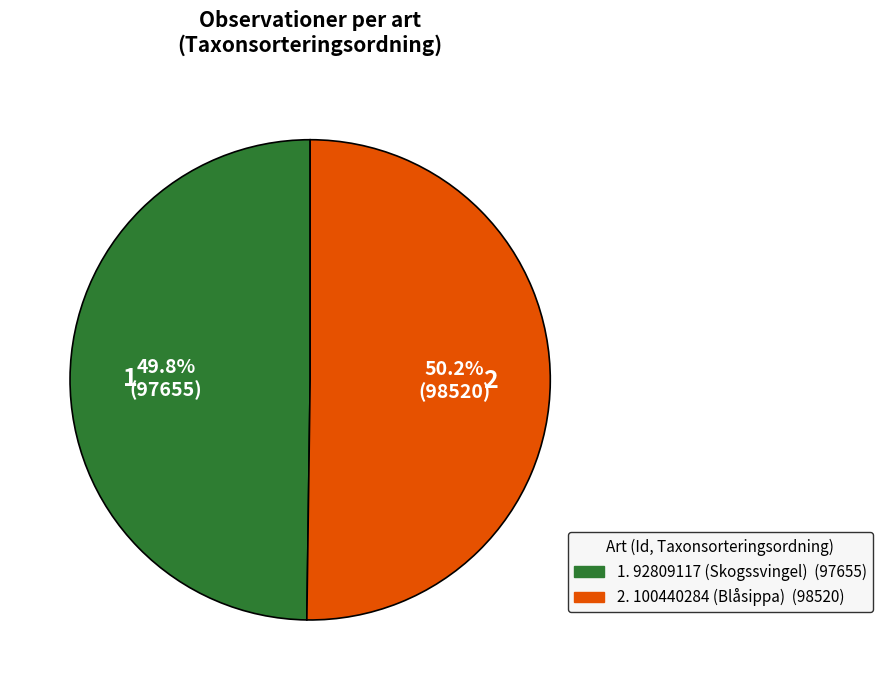

Count the number of slices in the pie.

2